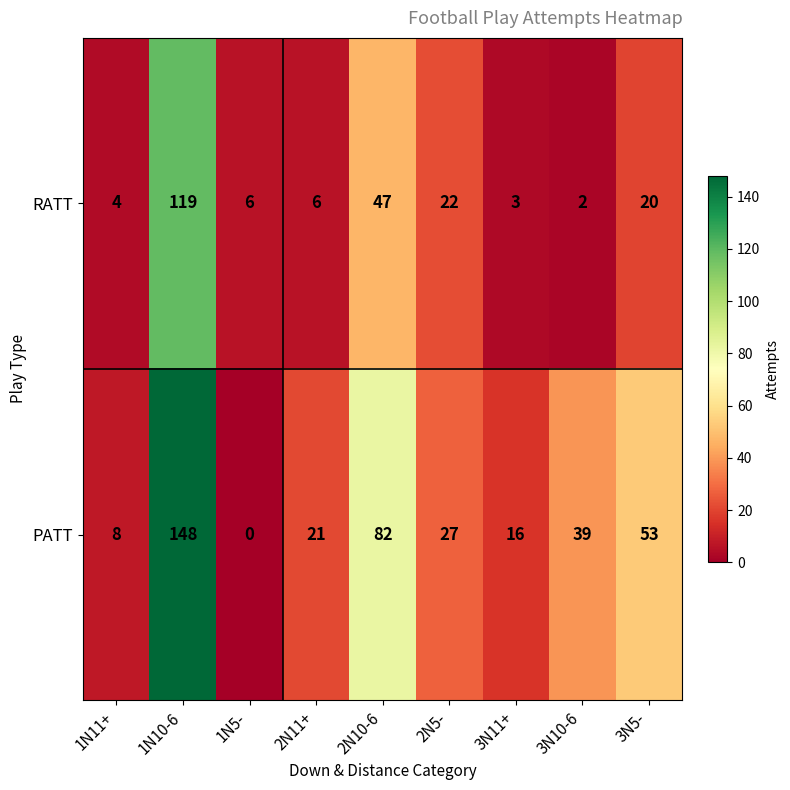

How many data points does each series have?

9